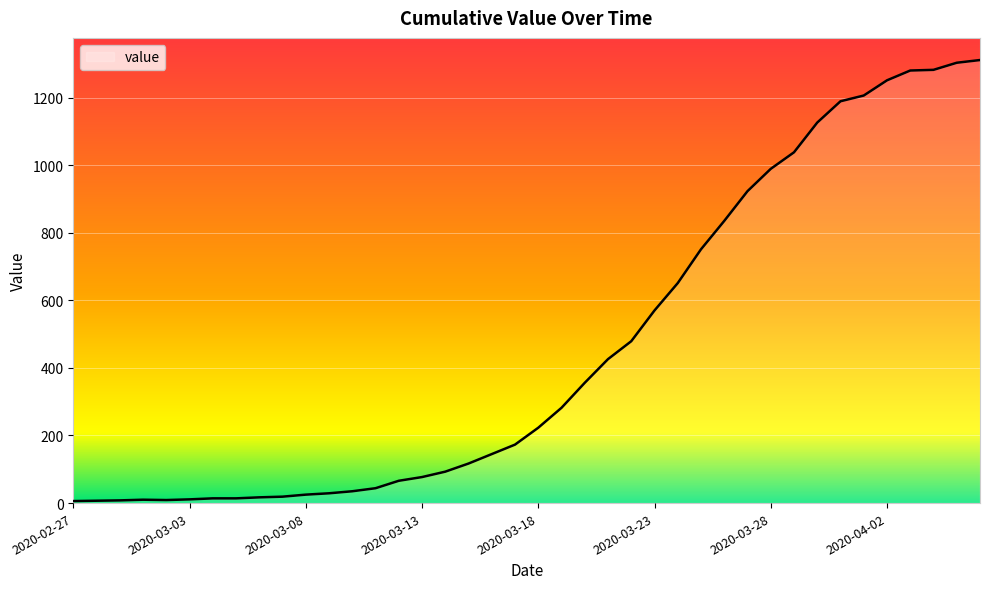

What is the maximum value shown in the chart?

1311